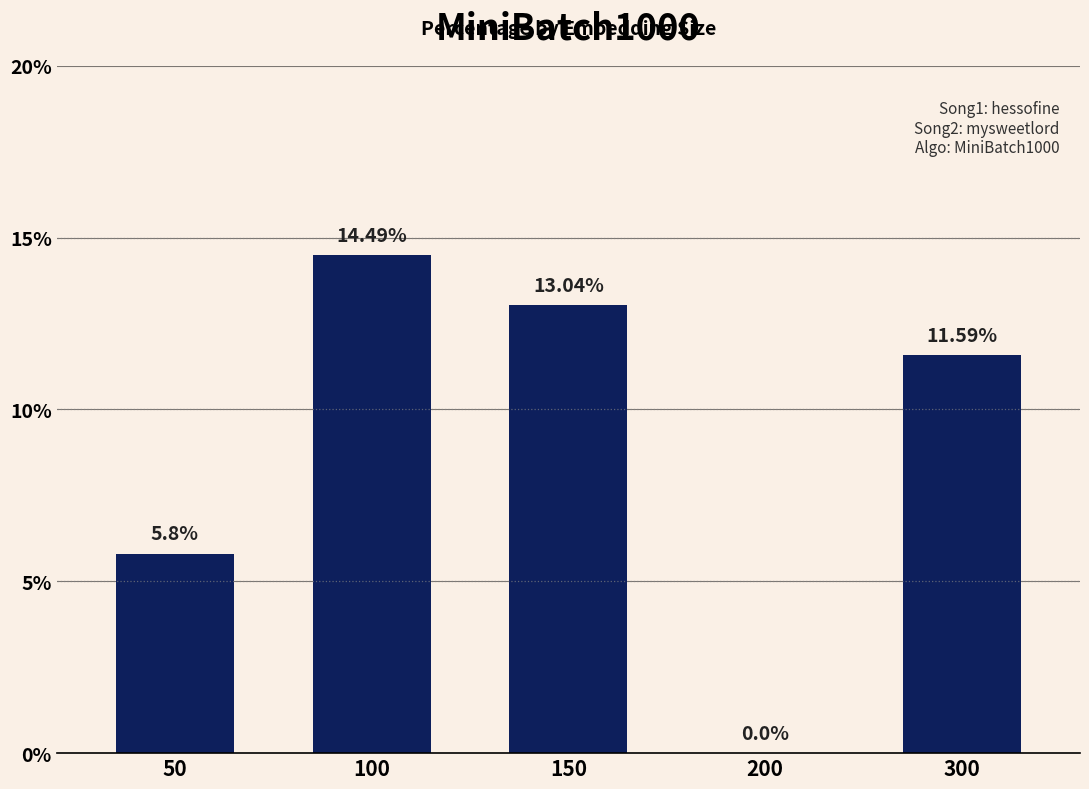

What is the sum of the values at 50 and 100?

20.3